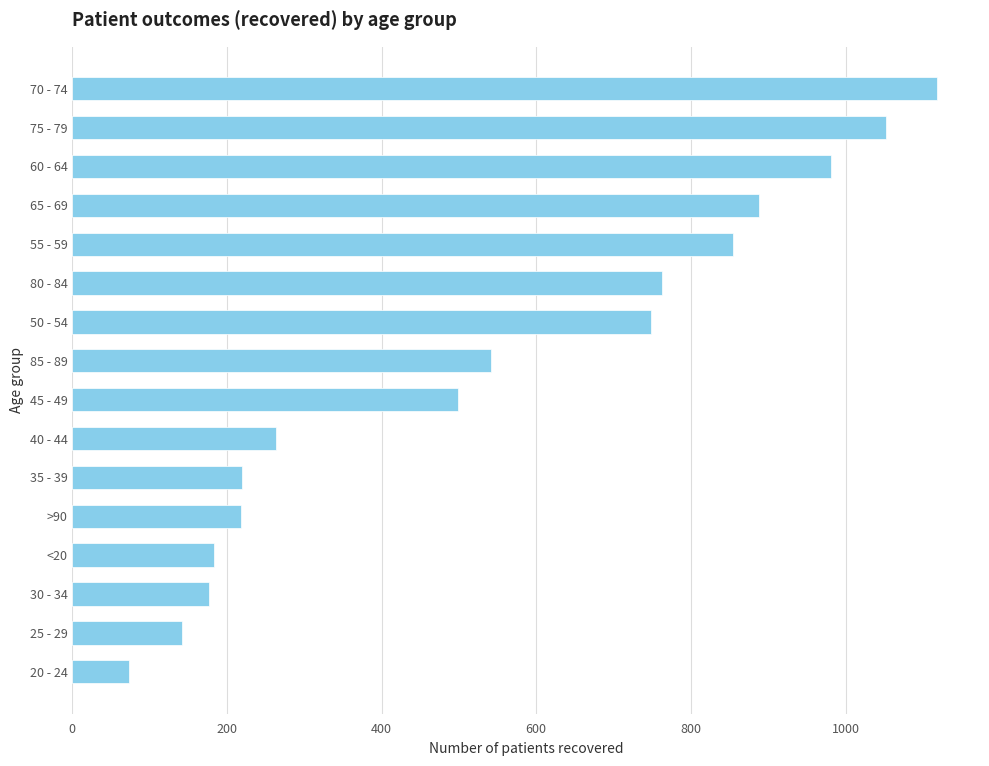

What is the sum of all values?

8721